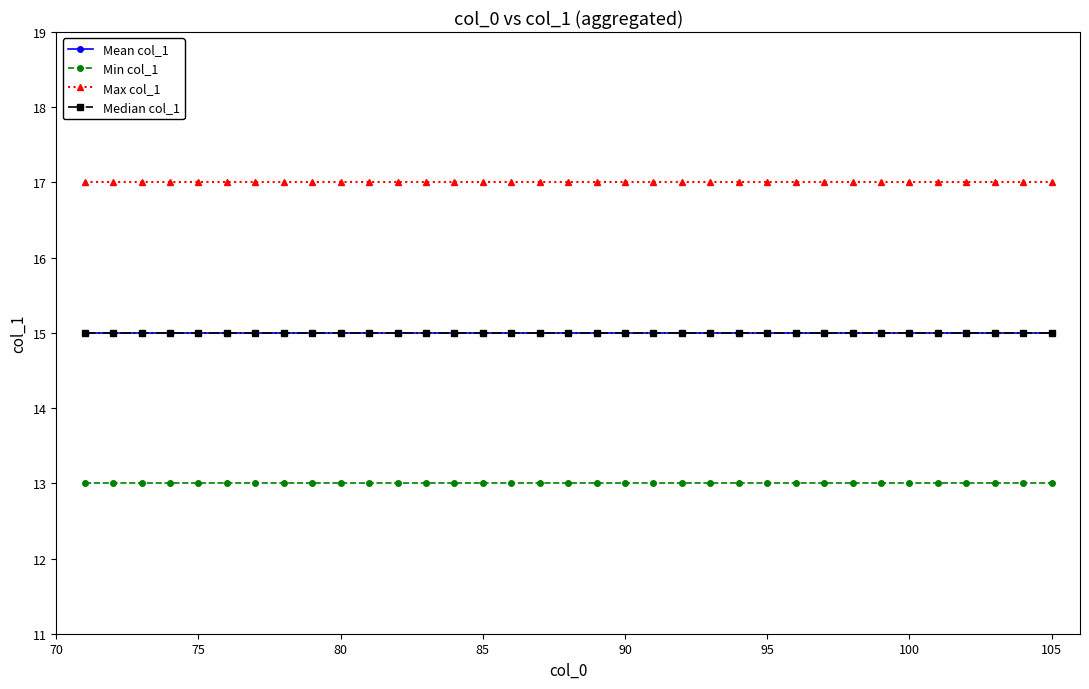

True or false: Max col_1 and Min col_1 cross at least once.

False